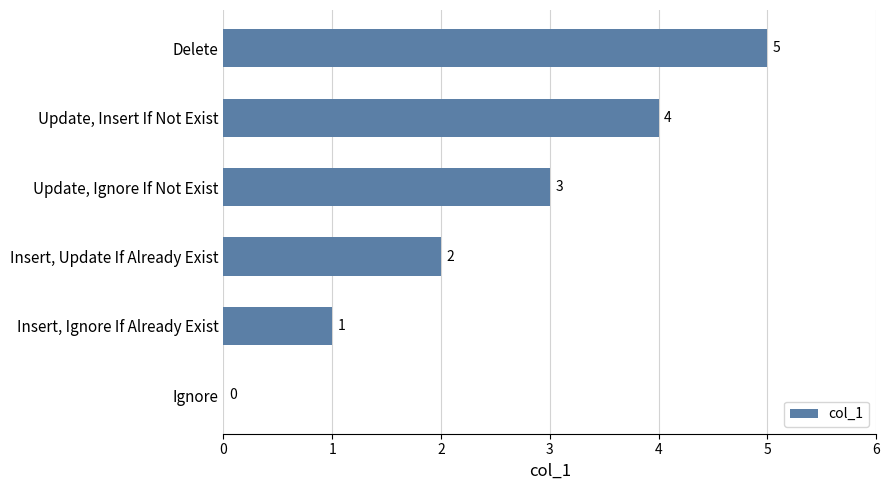

Which has a higher value, Insert, Update If Already Exist or Delete?

Delete